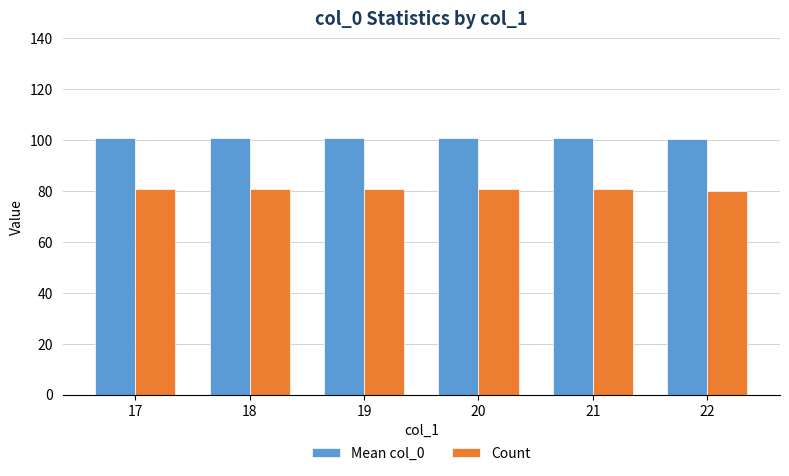

The Count series shows 22.9 at 21. True or false?

False